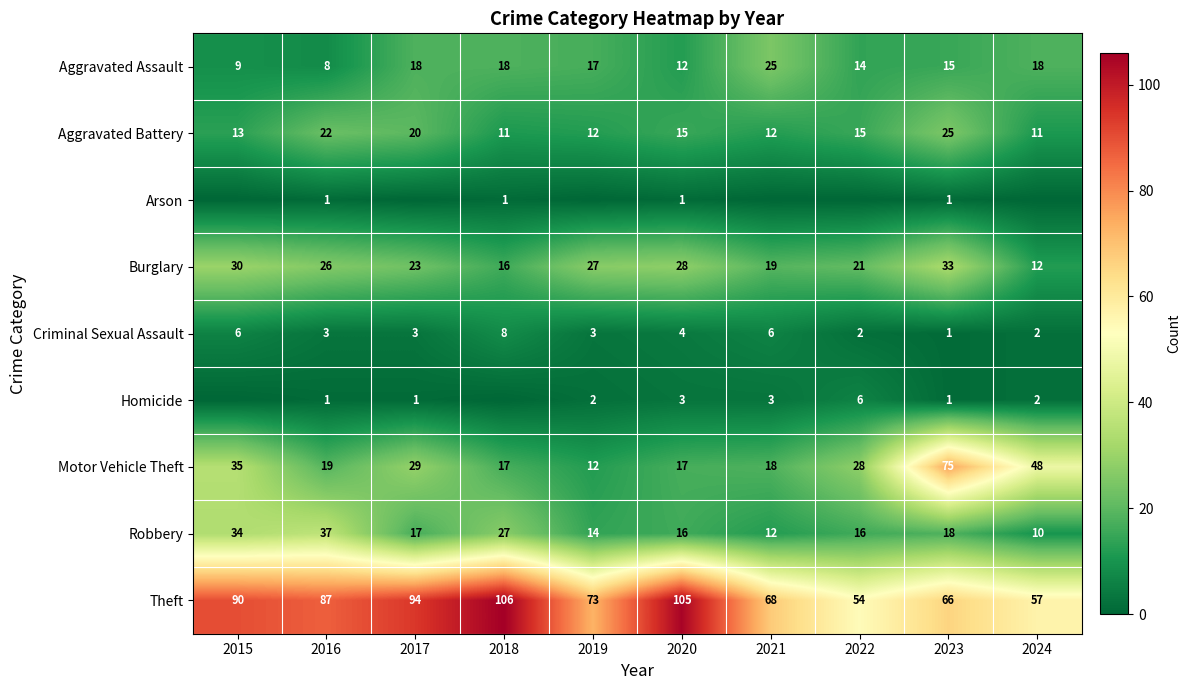

What is the sum of all Aggravated Assault values?

154